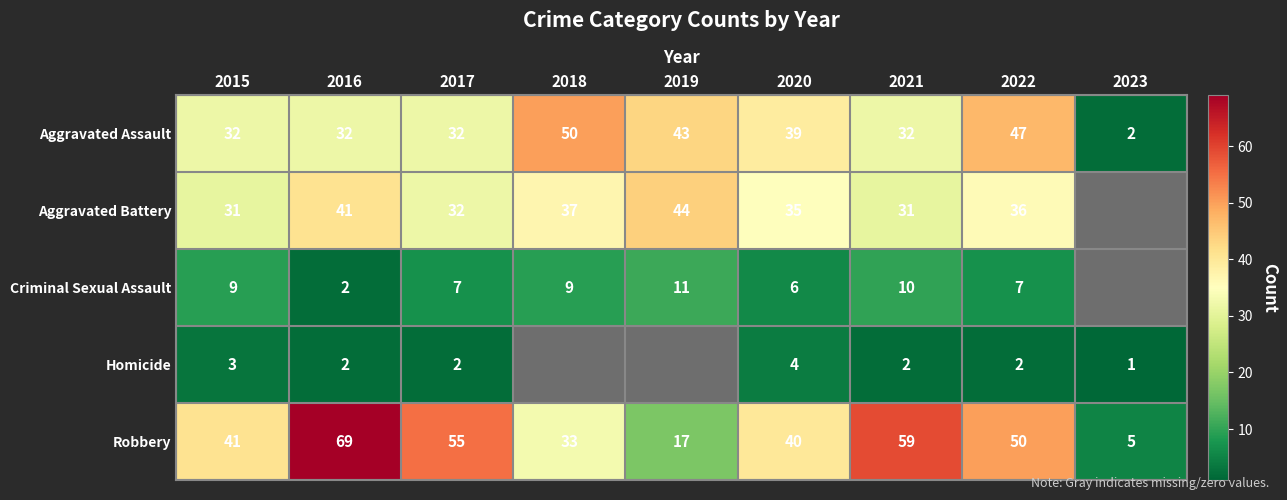

What is the sum of the Criminal Sexual Assault values at 2016 and 2015?

11